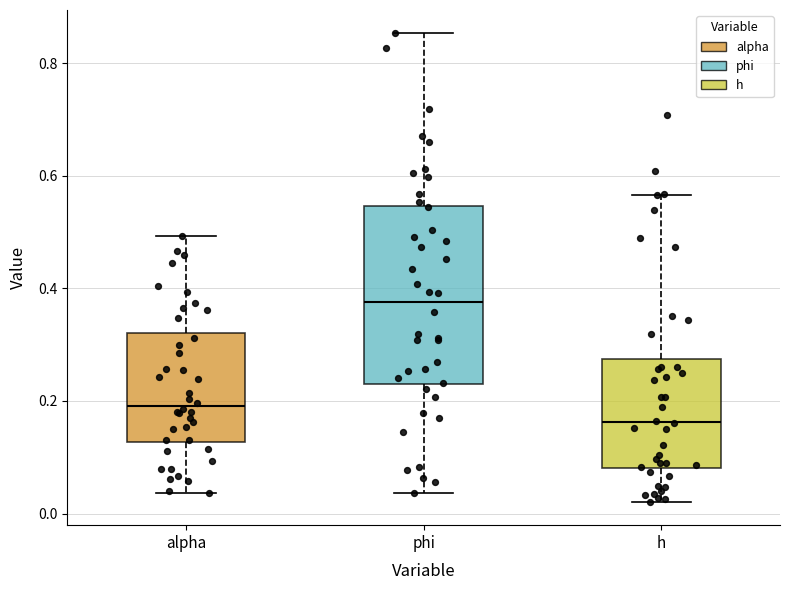

Reading left to right, read every box against the y-axis: the position of its median line, the range the box covers, and the ends of its whiskers. The values are not printed on the chart, so give them approximately, as read against the axis.

alpha: median 0.20, box 0.12 to 0.32, whiskers 0.04 to 0.50
phi: median 0.38, box 0.22 to 0.54, whiskers 0.04 to 0.86
h: median 0.16, box 0.08 to 0.28, whiskers 0.02 to 0.56